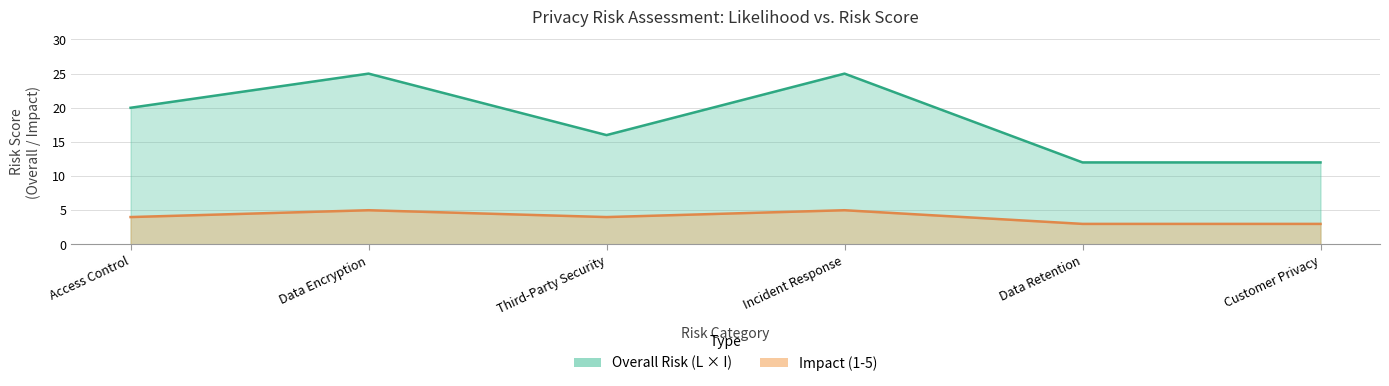

What is the difference between the highest and lowest values at Access Control?

16